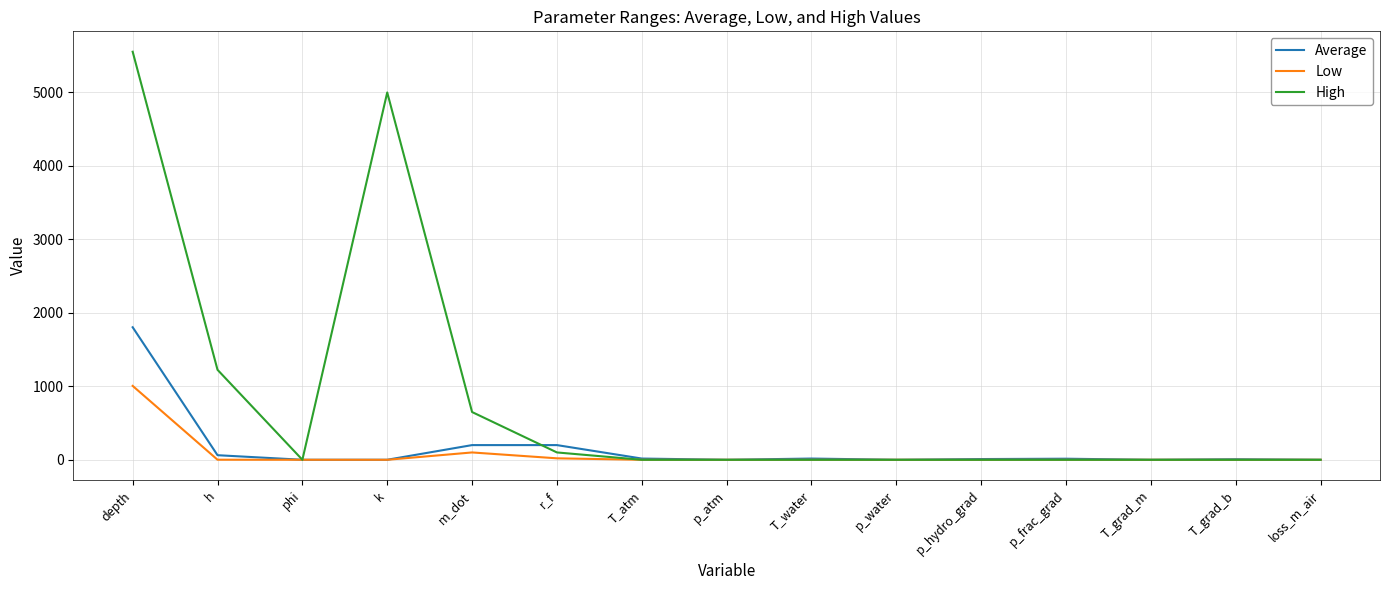

Is it true that Low equals 0.0 at T_grad_m?

True